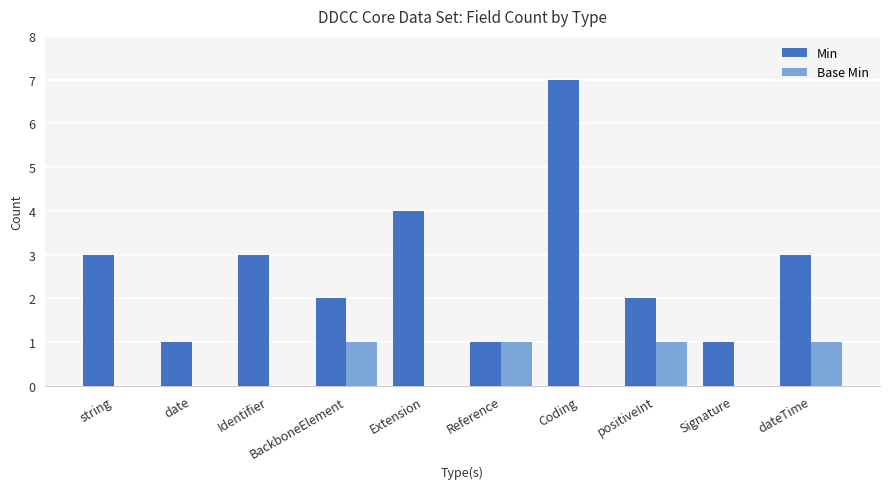

What is the highest value of the Min series?

7